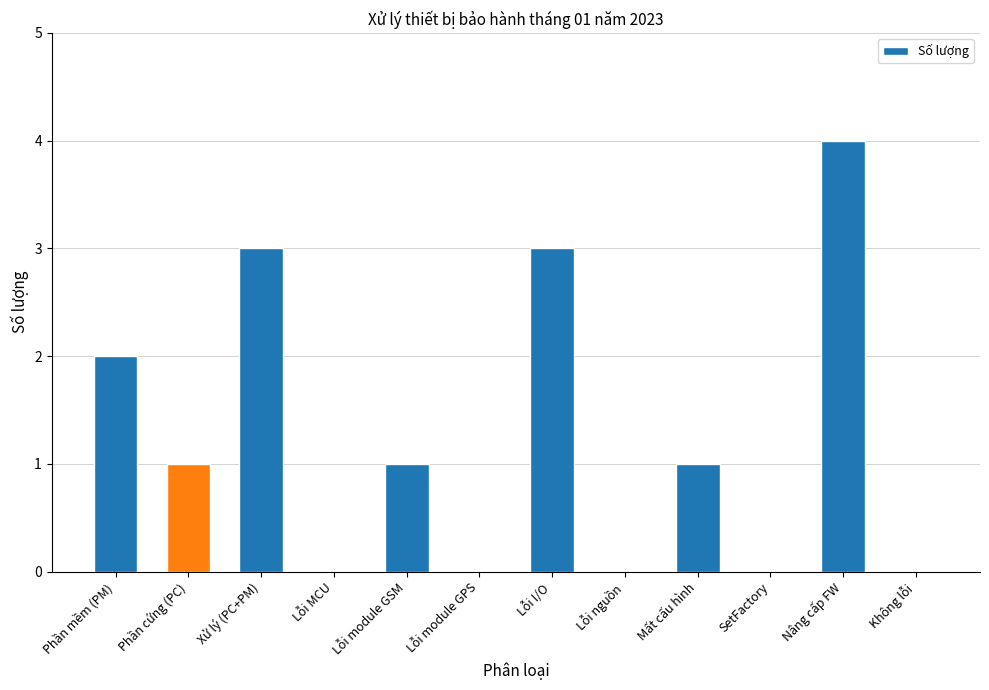

What is the sum of all values?

15